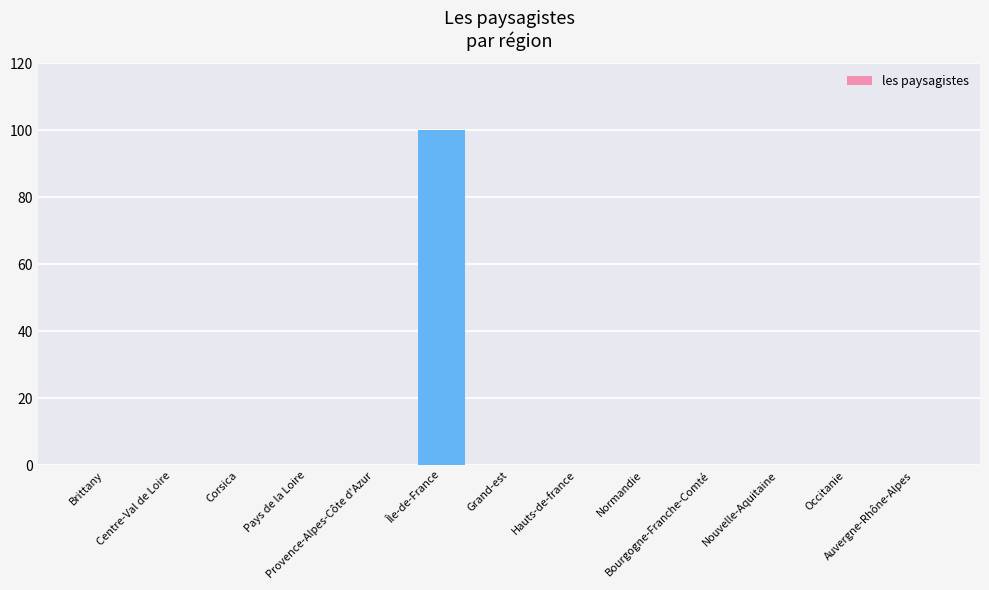

What is the sum of all values?

100